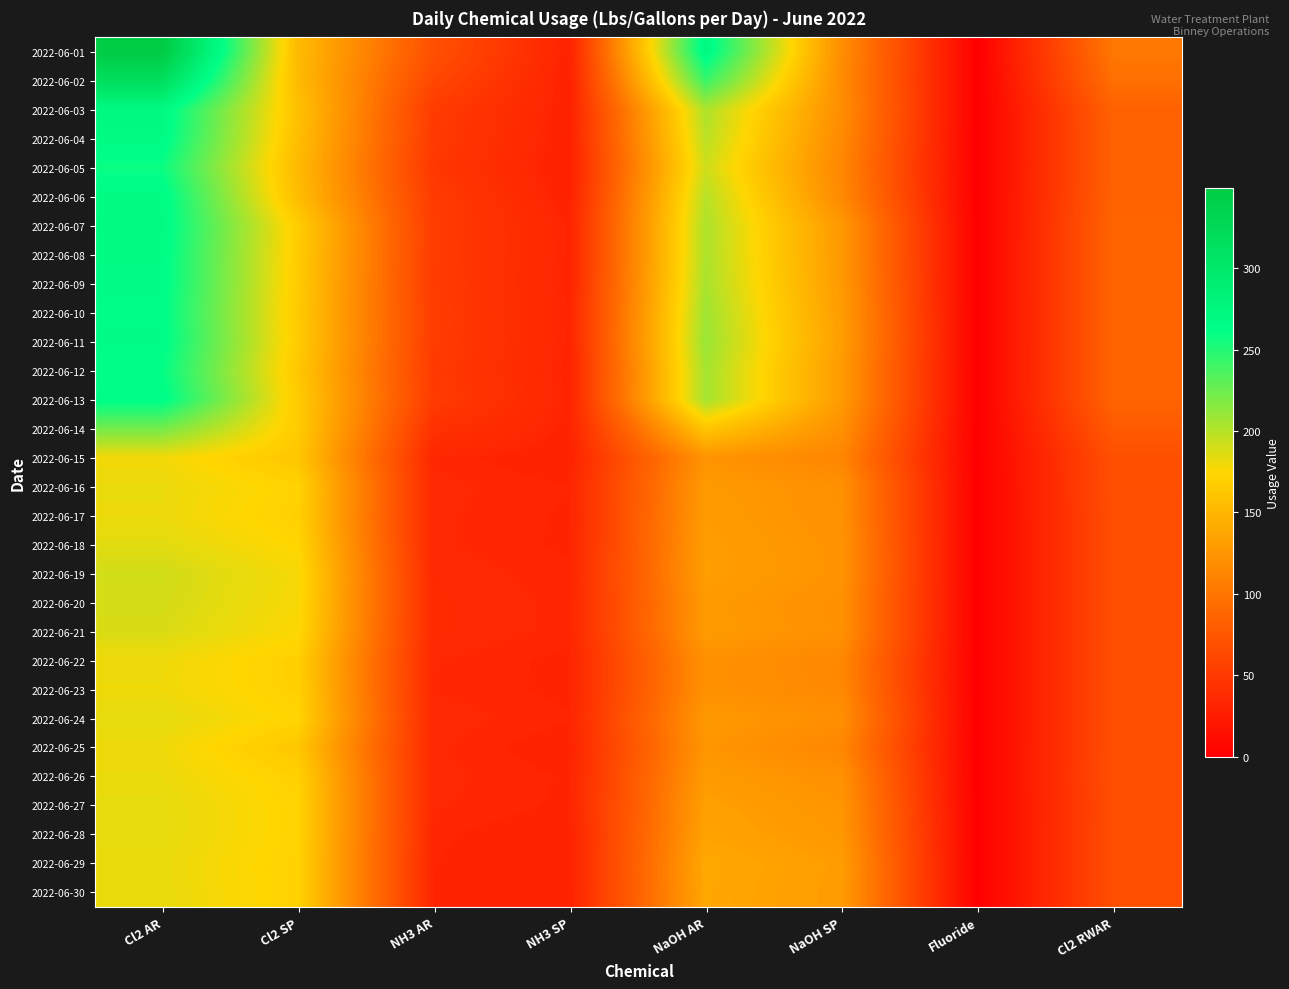

List the series in order of their peak value, highest first.

2022-06-01, 2022-06-02, 2022-06-03, 2022-06-07, 2022-06-04, 2022-06-06, 2022-06-08, 2022-06-09, 2022-06-11, 2022-06-13, 2022-06-10, 2022-06-12, 2022-06-05, 2022-06-14, 2022-06-19, 2022-06-20, 2022-06-21, 2022-06-18, 2022-06-24, 2022-06-28, 2022-06-27, 2022-06-30, 2022-06-29, 2022-06-16, 2022-06-26, 2022-06-17, 2022-06-22, 2022-06-25, 2022-06-23, 2022-06-15